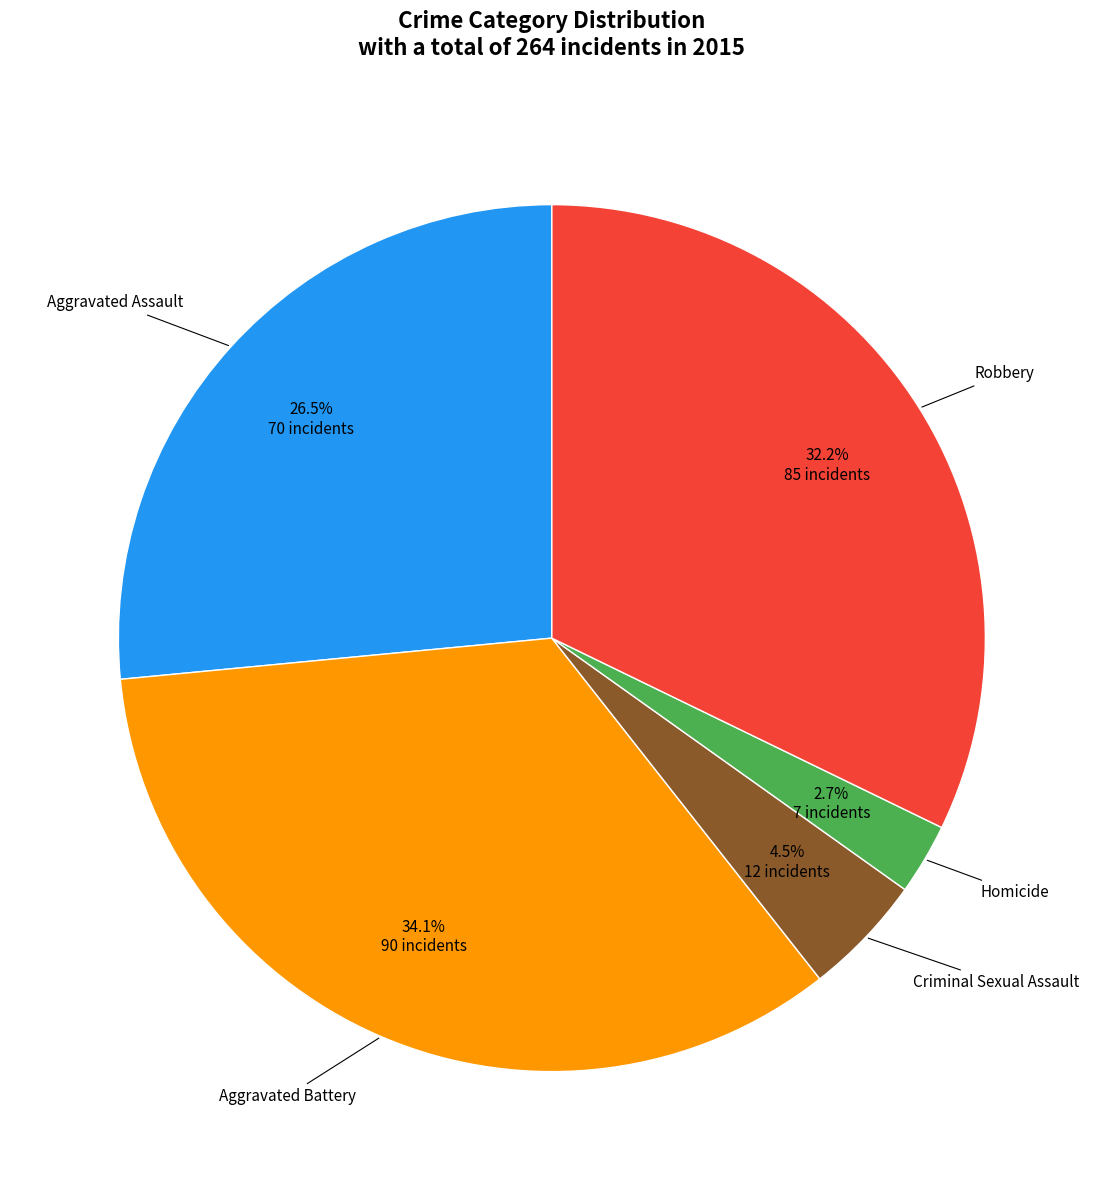

Is there any slice that represents more than half of the pie?

No